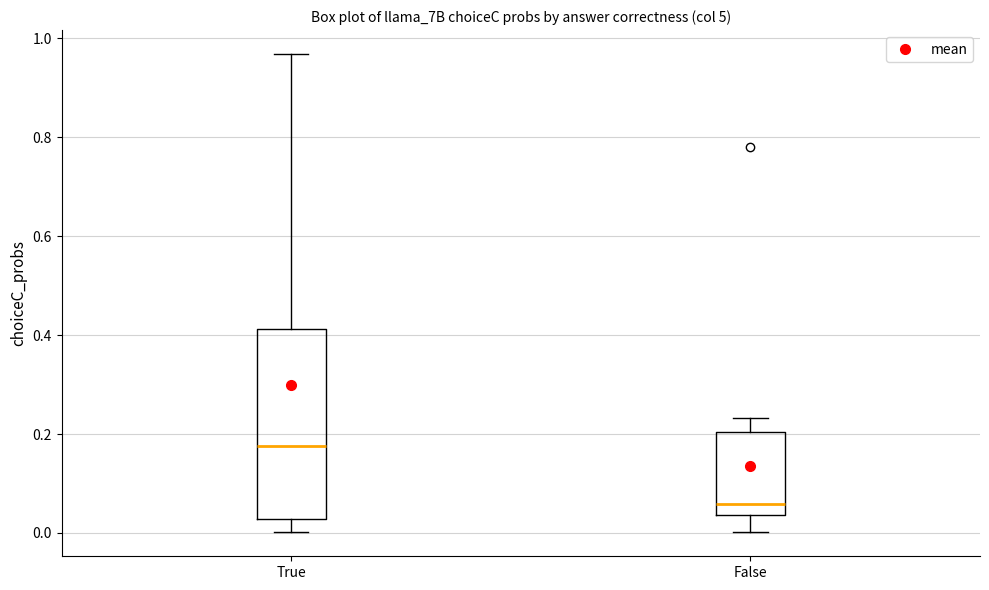

Where does the upper whisker of the box for False end on the y-axis? The values are not printed on the chart, so give them approximately, as read against the axis.

0.24